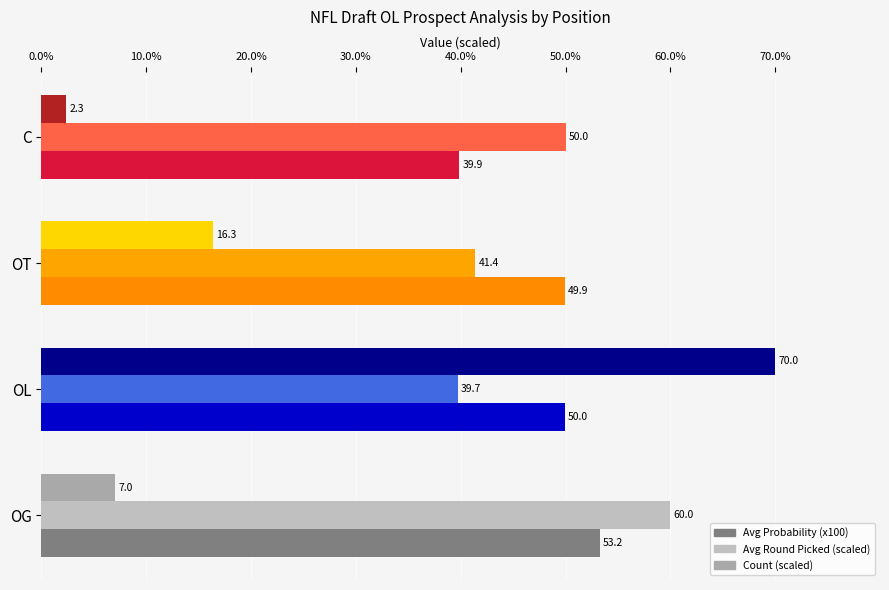

Count the number of categories in the chart.

4